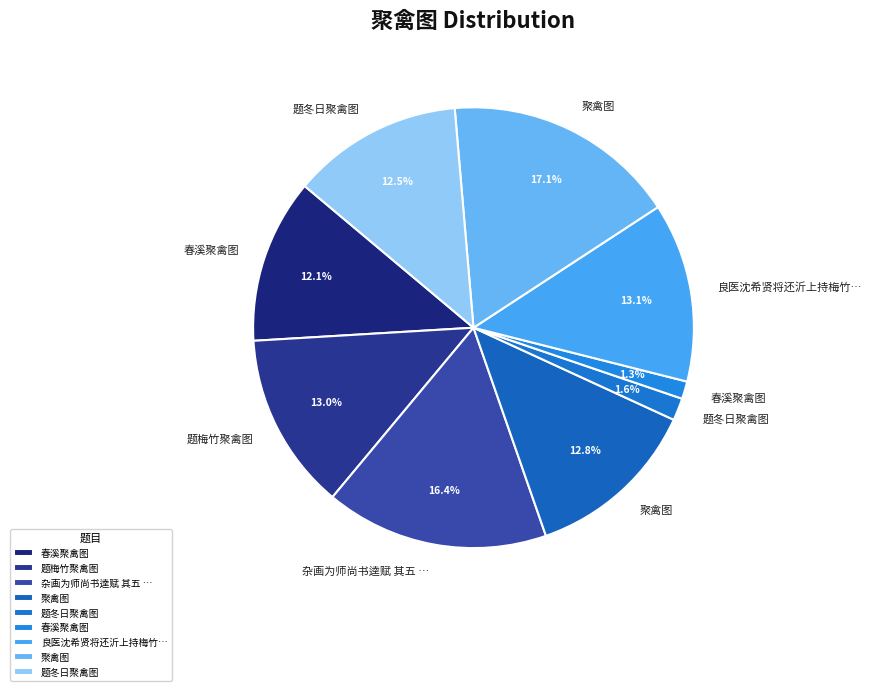

Which slice is the largest?

聚禽图